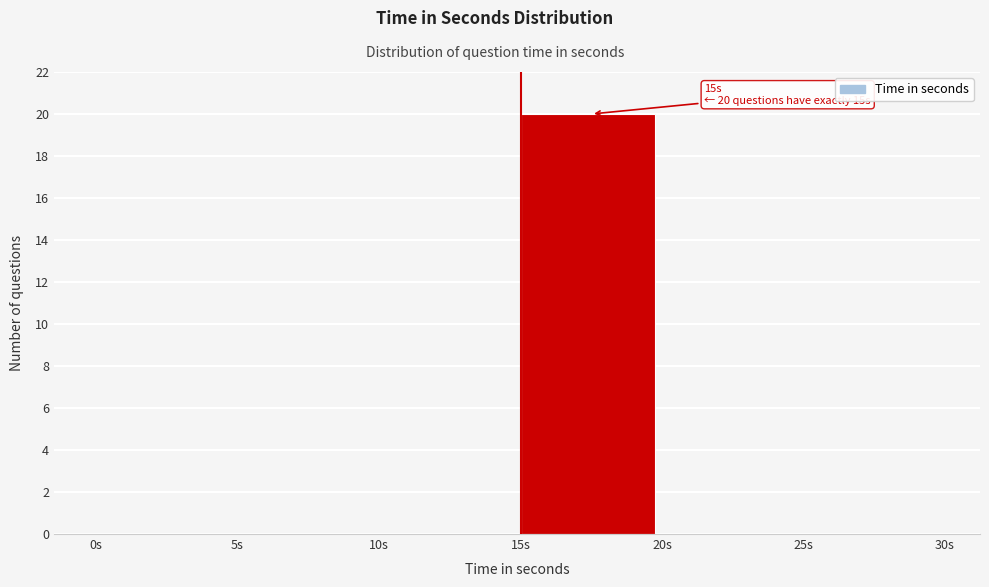

Which range on the x-axis has the tallest bar?

15 to 20